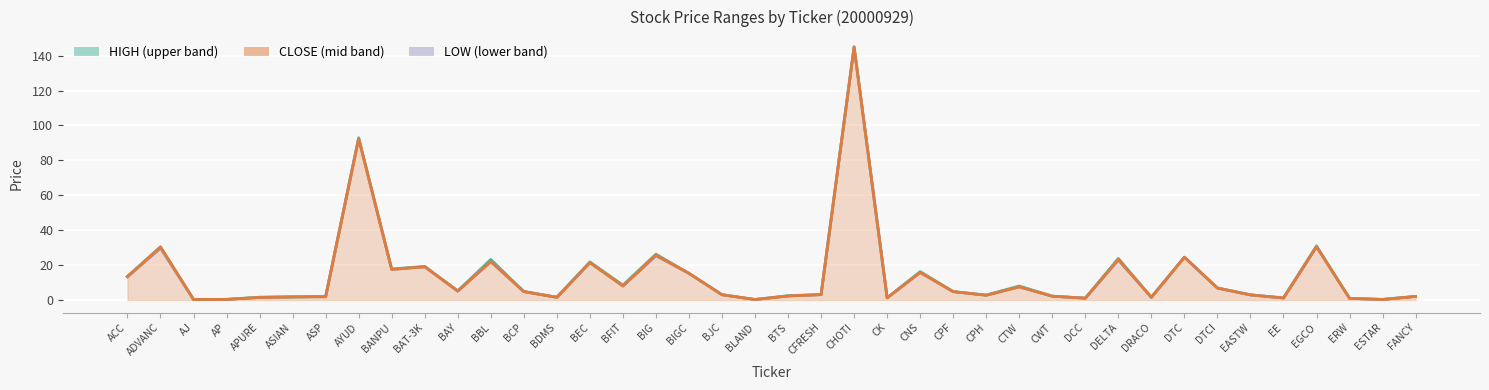

True or false: LOW has more than 2 points higher than both neighbors.

True